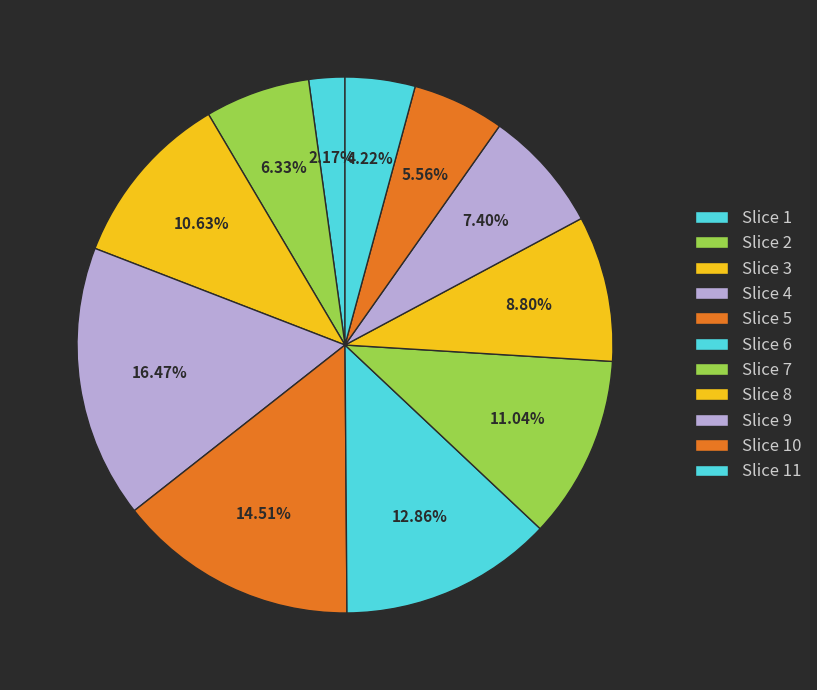

How many slices are in this pie chart?

11